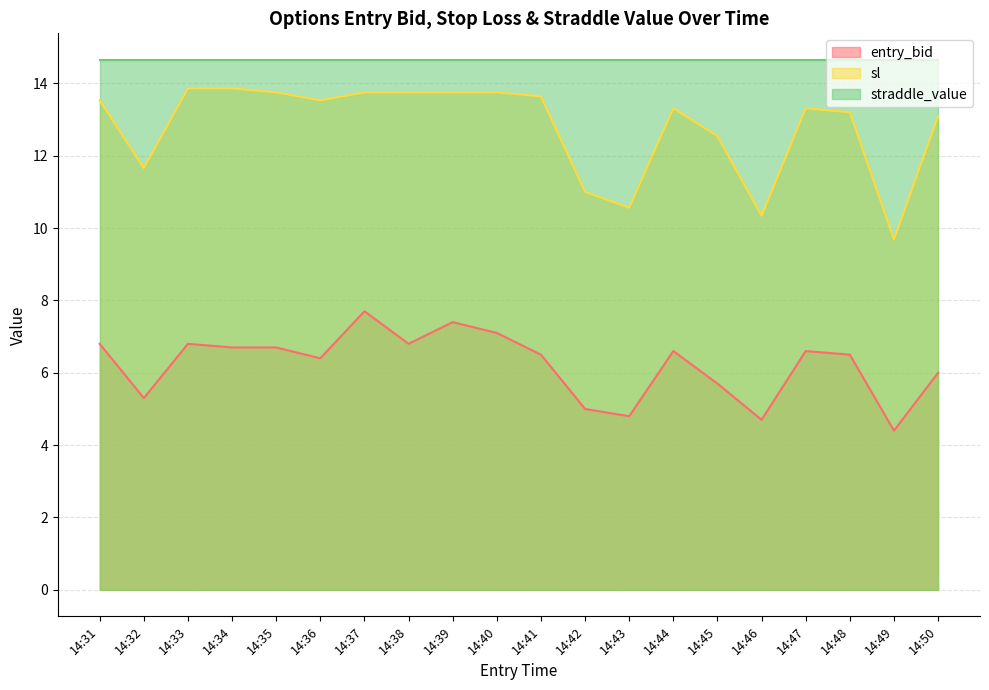

Does the chart have visible grid lines?

Yes